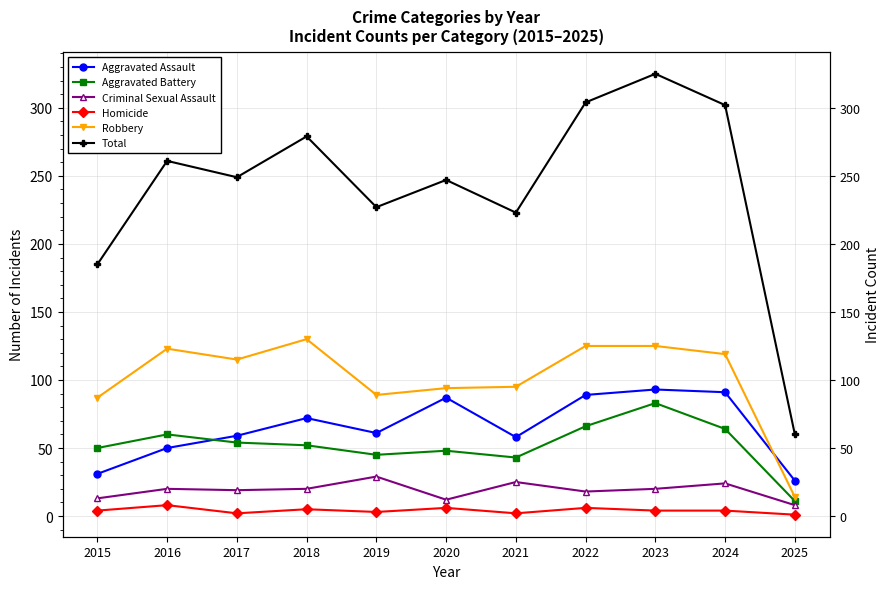

What is the average value of the Criminal Sexual Assault series?

19